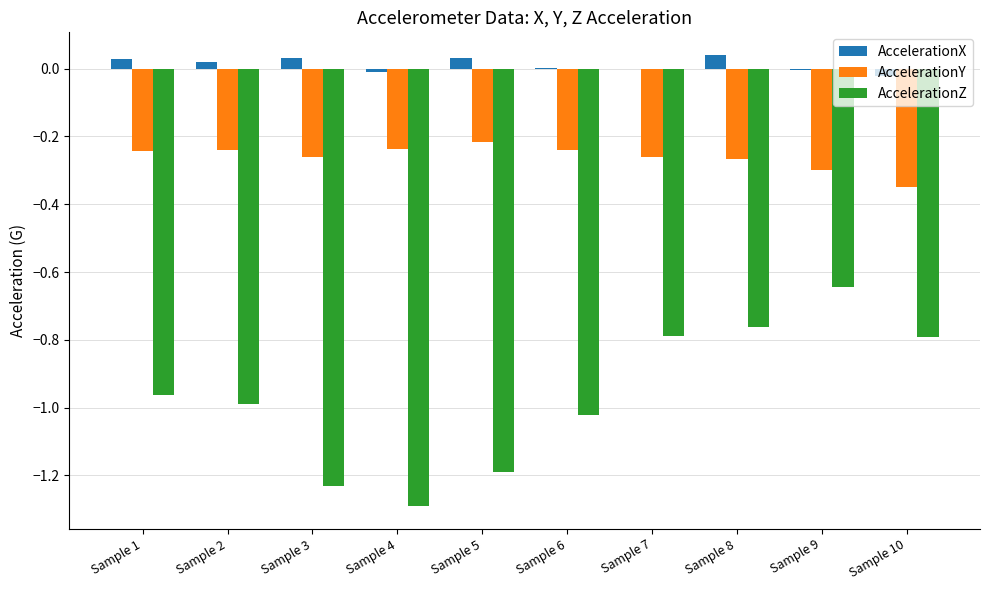

Is the value of AccelerationY at Sample 10 greater than the value of AccelerationX at Sample 9?

No